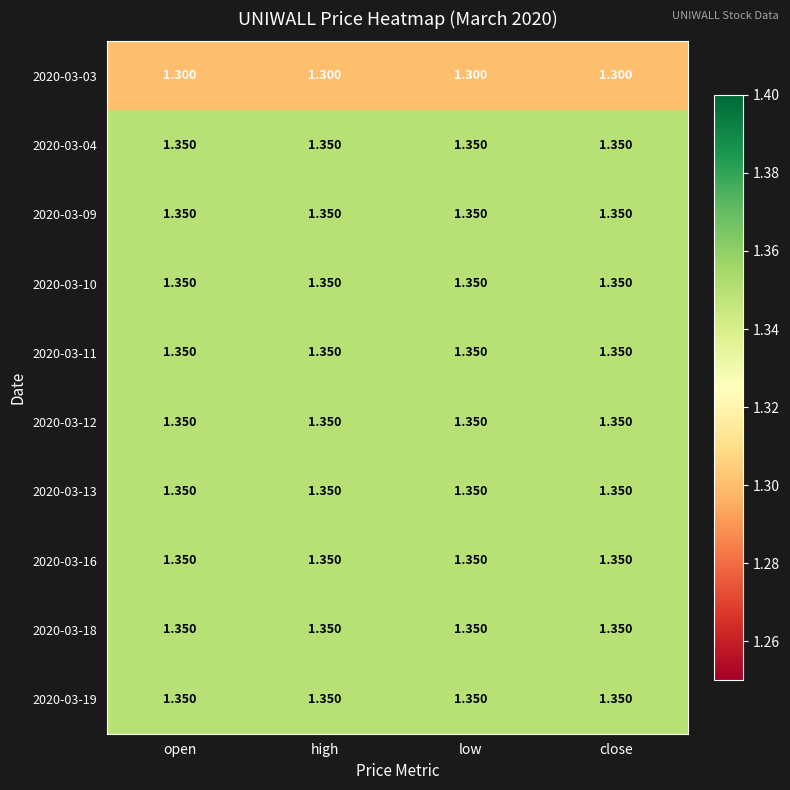

Is the value of 2020-03-03 at high greater than the value of 2020-03-12 at open?

No